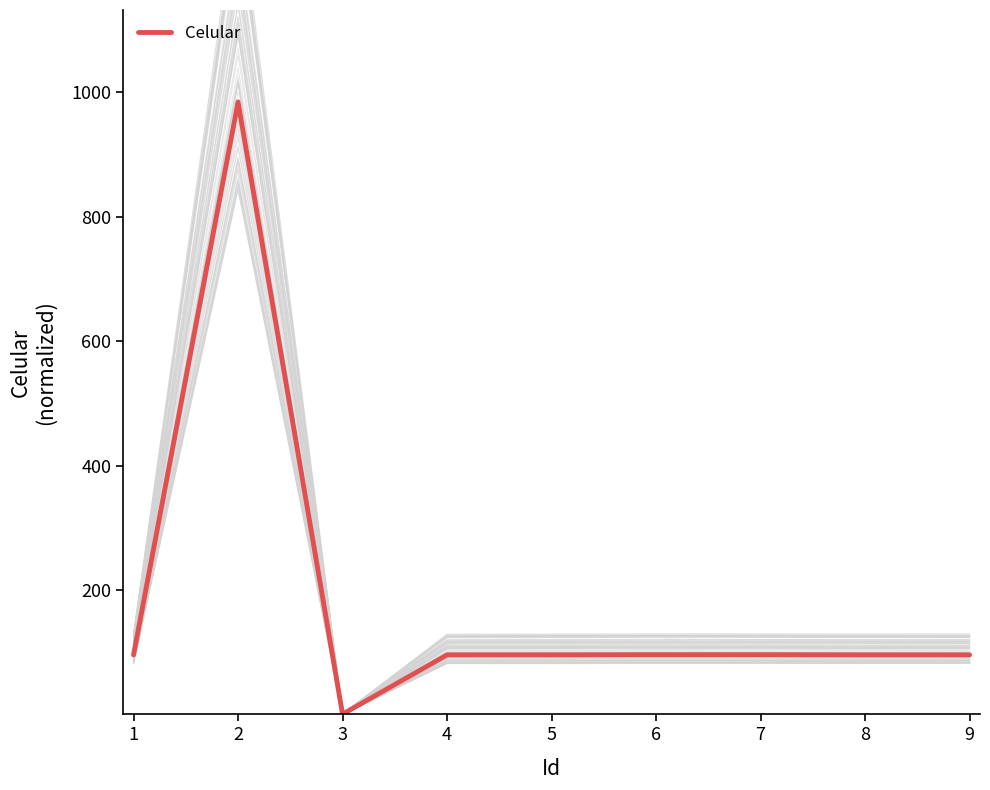

Reading left to right, list all the values displayed in this chart.

96.3	984.1	1.0	96.2	96.3	96.5	96.5	96.3	96.2